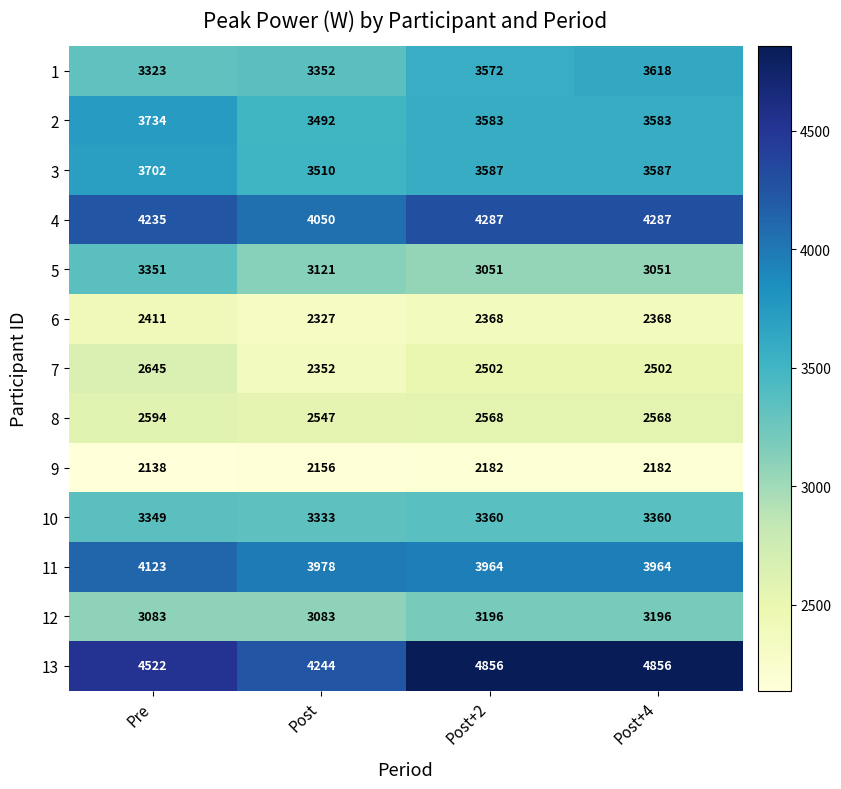

At how many categories does at least one series exceed 4636?

2